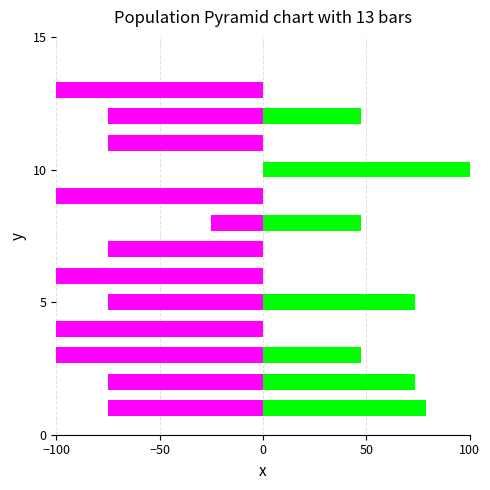

True or false: altitude arrivee has a value of 36.0 at 100.

False